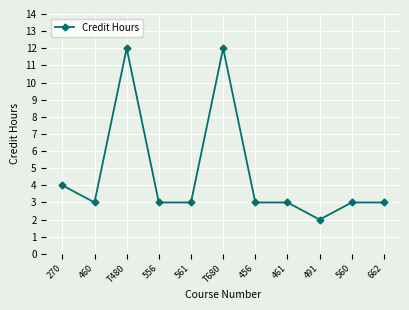

Where is the data nearest to the value 7?

270